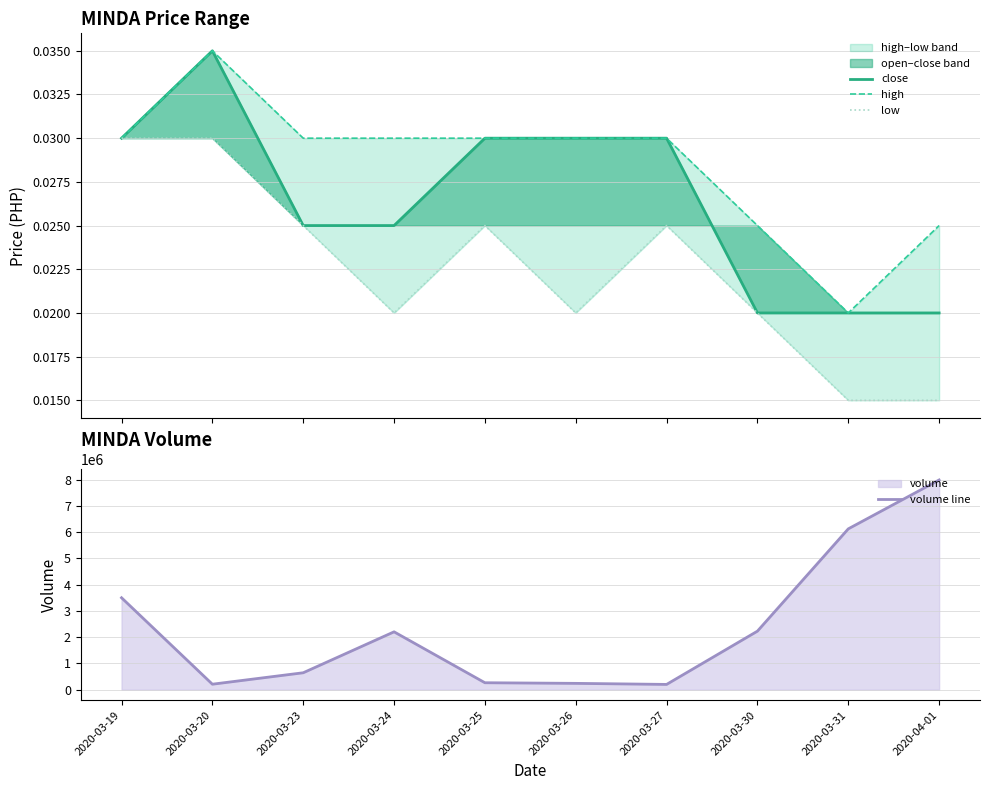

Rank the series at 2020-04-01 from highest to lowest value.

volume line, high, close, low